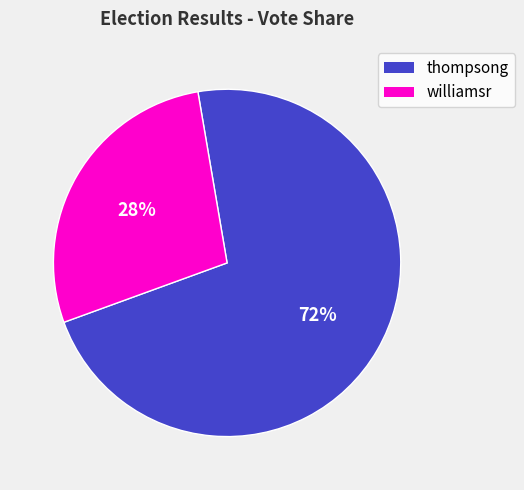

To the nearest percent, what is the difference between the largest and smallest slice percentages?

44%